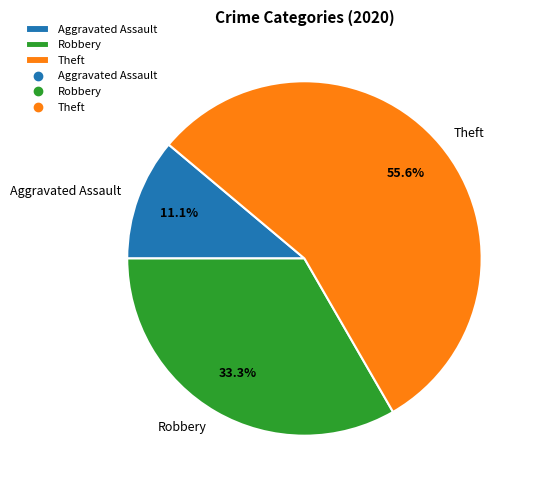

Is there any slice that represents more than half of the pie?

Yes